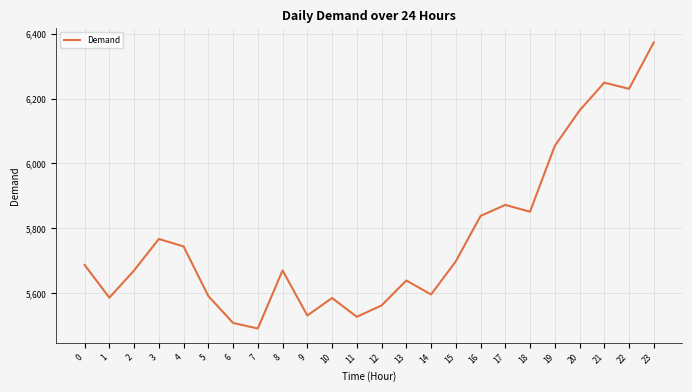

What is the difference between the second highest and minimum values?

758